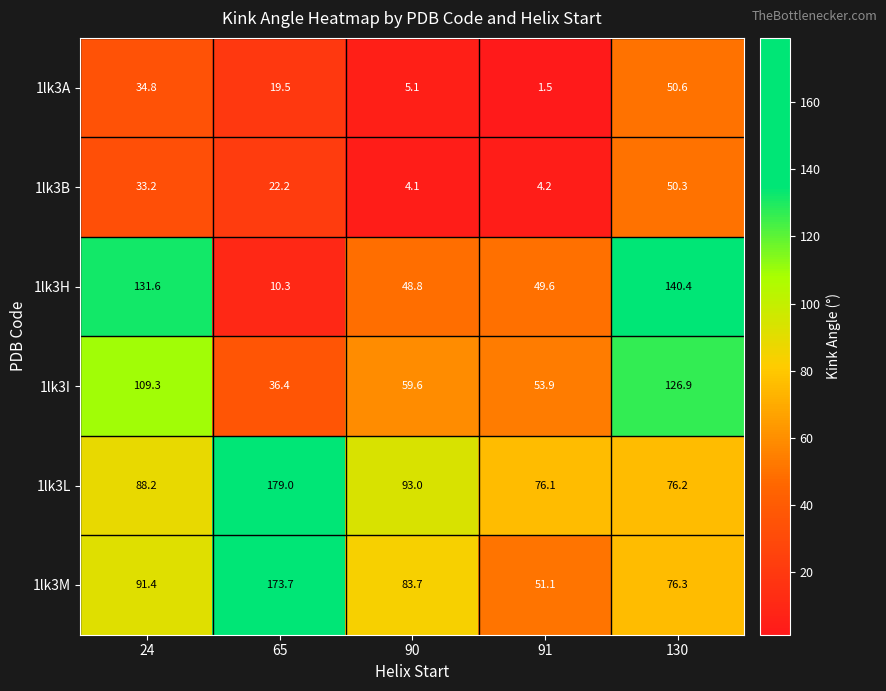

Which series changed the most between 65 and 130?

1lk3H